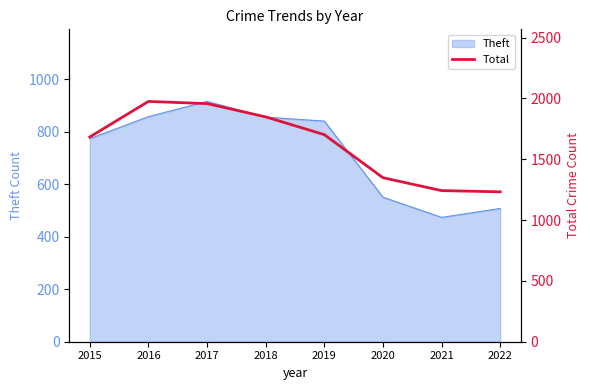

Reading left to right, extract all data points from this chart.

2015=1683	2016=1975	2017=1957	2018=1848	2019=1702	2020=1348	2021=1242	2022=1232